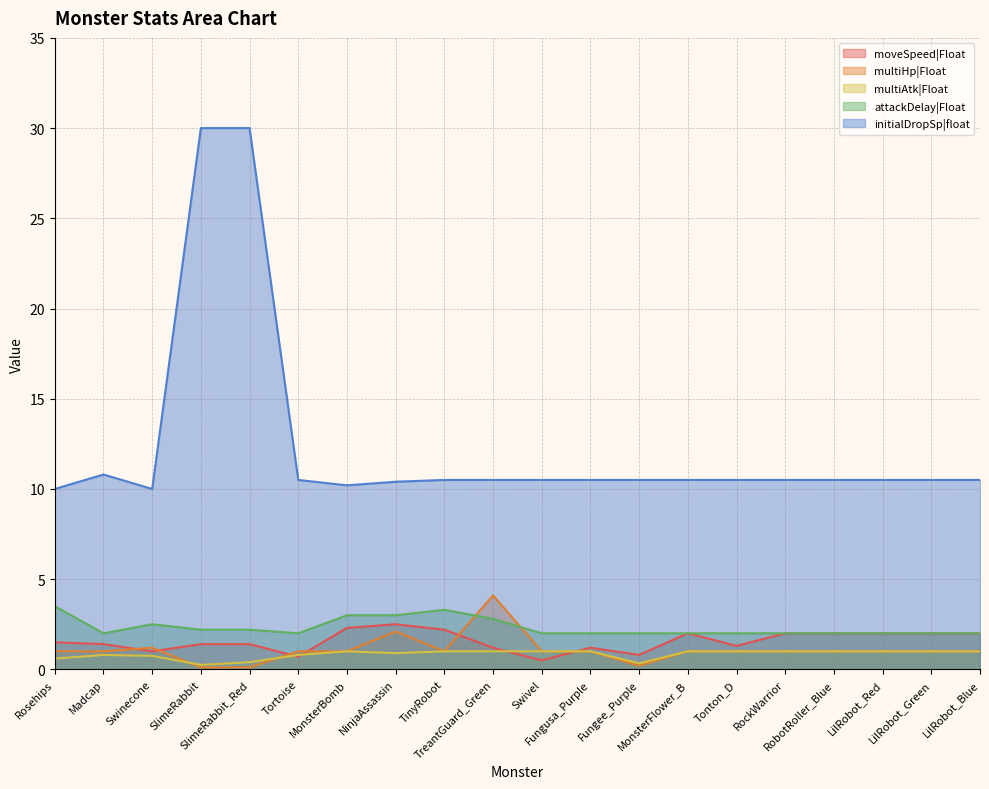

Reading left to right, transcribe all the data shown in this chart.

moveSpeed|Float: 1.5	1.4	1.0	1.4	1.4	0.7	2.3	2.5	2.2	1.2	0.5	1.2	0.8	2.0	1.3	2.0	2.0	2.0	2.0	2.0
multiHp|Float: 1.0	1.0	1.2	0.1	0.1	1.0	1.0	2.1	1.0	4.1	1.0	1.0	0.2	1.0	1.0	1.0	1.0	1.0	1.0	1.0
multiAtk|Float: 0.6	0.8	0.8	0.2	0.4	0.8	1.0	0.9	1.0	1.0	1.0	1.0	0.3	1.0	1.0	1.0	1.0	1.0	1.0	1.0
attackDelay|Float: 3.5	2.0	2.5	2.2	2.2	2.0	3.0	3.0	3.3	2.8	2.0	2.0	2.0	2.0	2.0	2.0	2.0	2.0	2.0	2.0
initialDropSp|float: 10.0	10.8	10.0	30.0	30.0	10.5	10.2	10.4	10.5	10.5	10.5	10.5	10.5	10.5	10.5	10.5	10.5	10.5	10.5	10.5